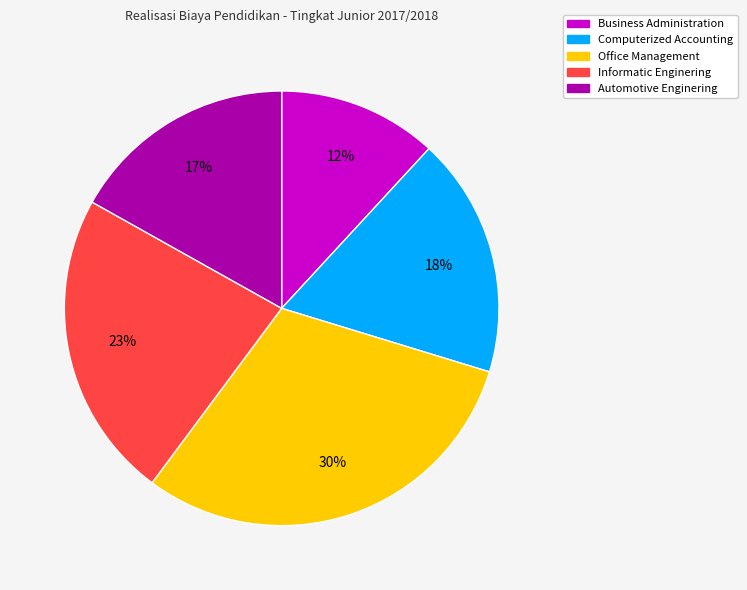

Is it true that Office Management is 40% of the pie?

False